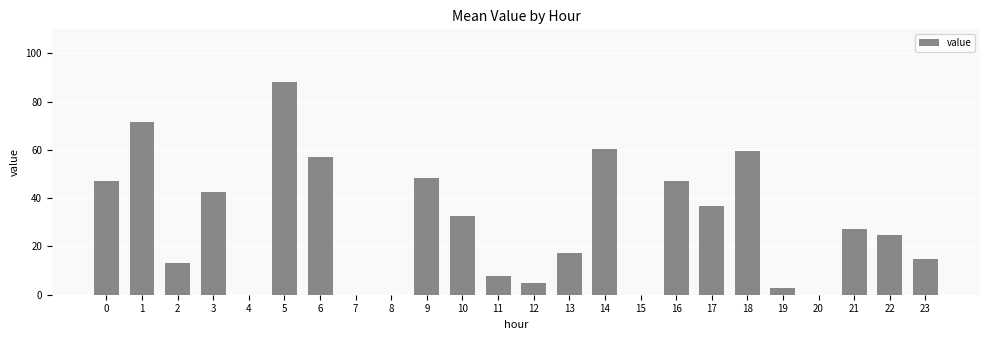

Count the number of categories in the chart.

24